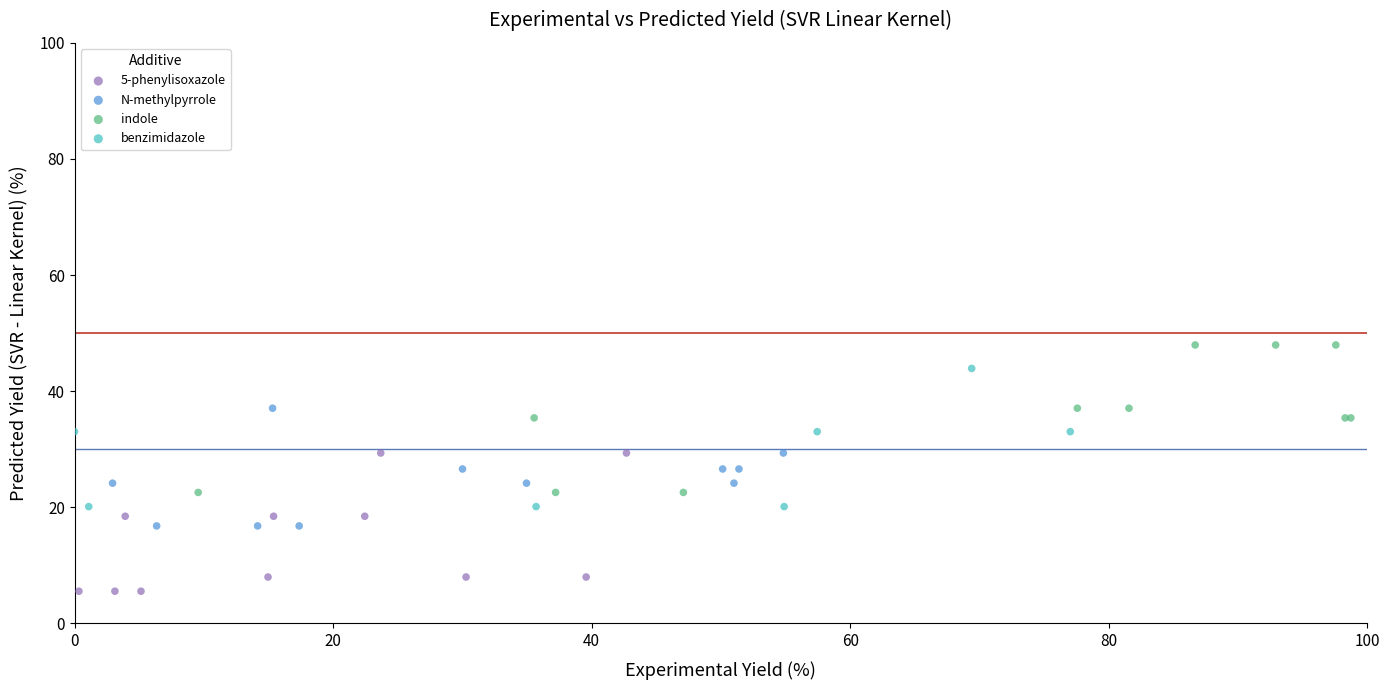

Which series contains the lowest Y value?

5-phenylisoxazole